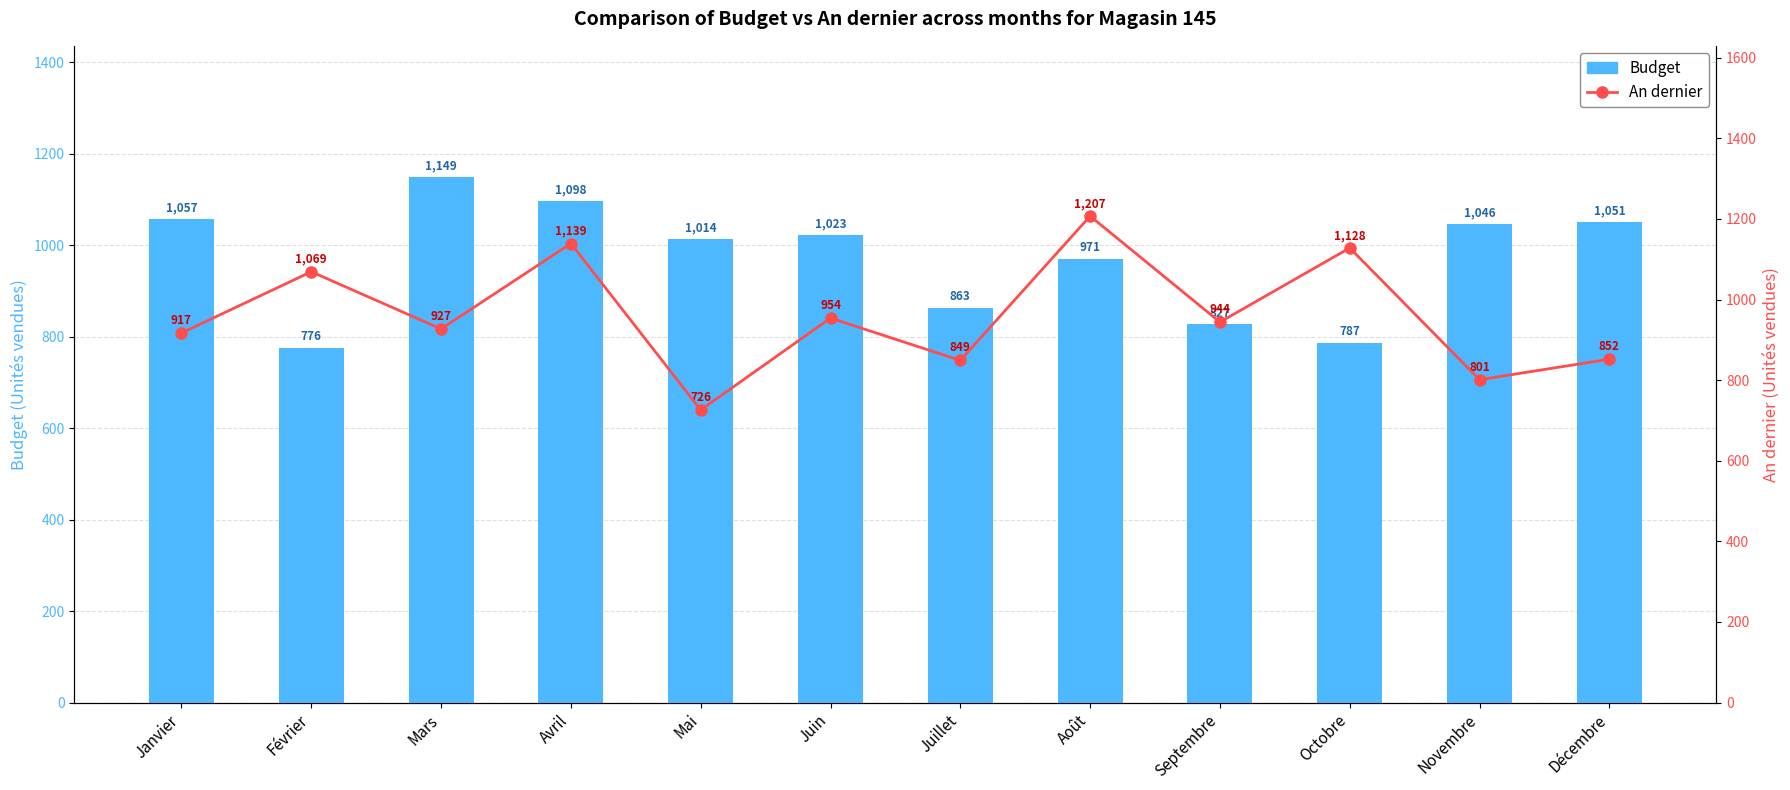

What is the difference between the second highest and second lowest values in the An dernier series?

338